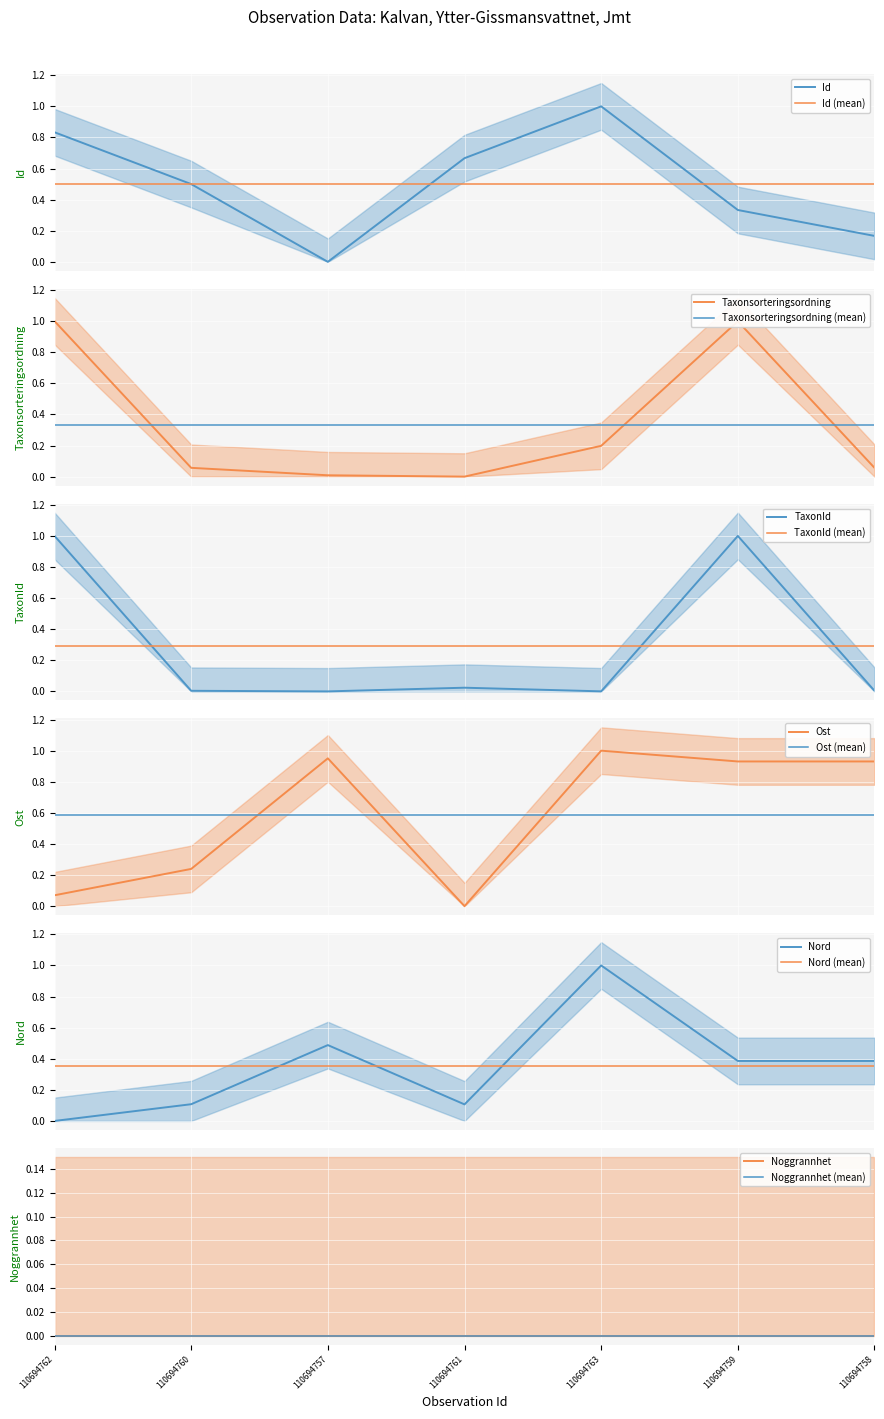

The TaxonId series shows 0.0 at 110694761. True or false?

True